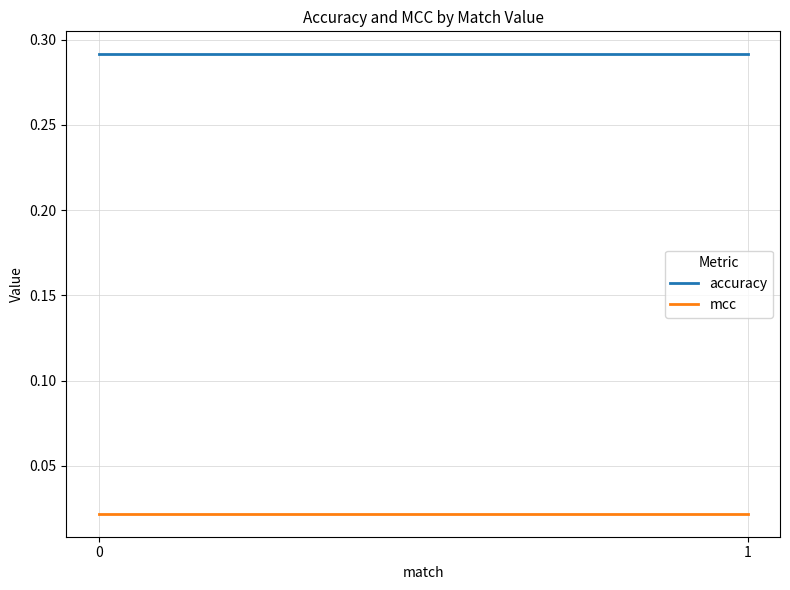

Which series changed the most between 0 and 1?

mcc